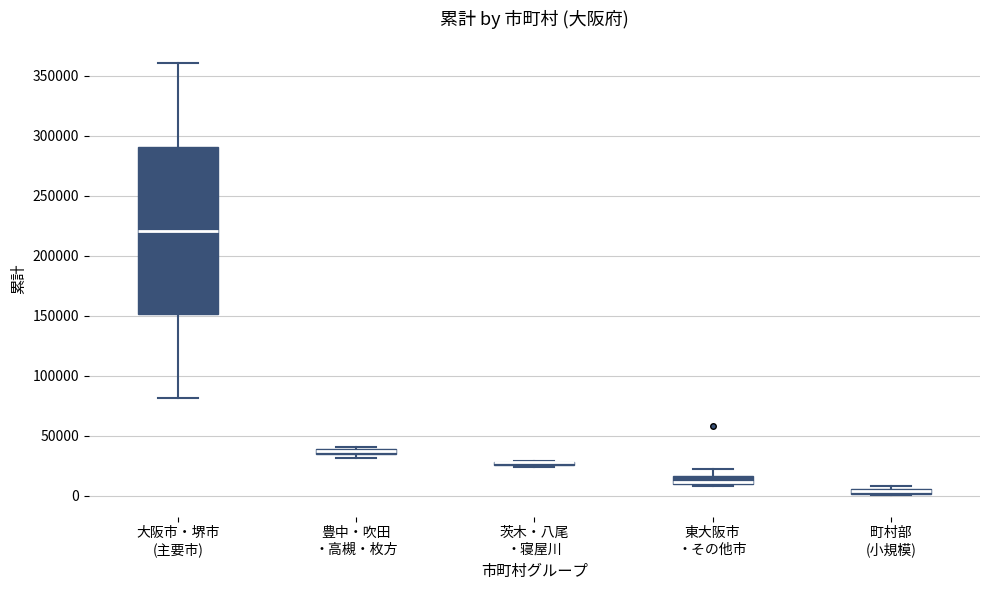

Comparing the boxes themselves (not the whiskers), which one is the tallest?

大阪市・堺市 (主要市)